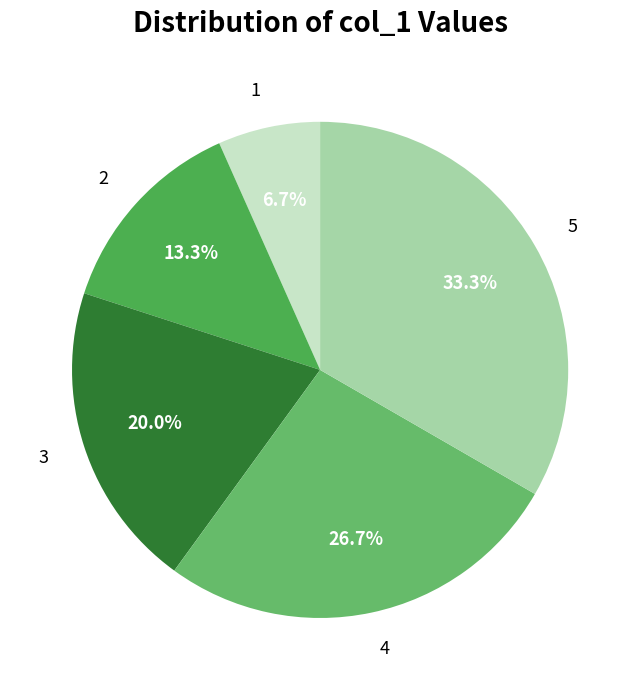

How many segments does this pie chart have?

5